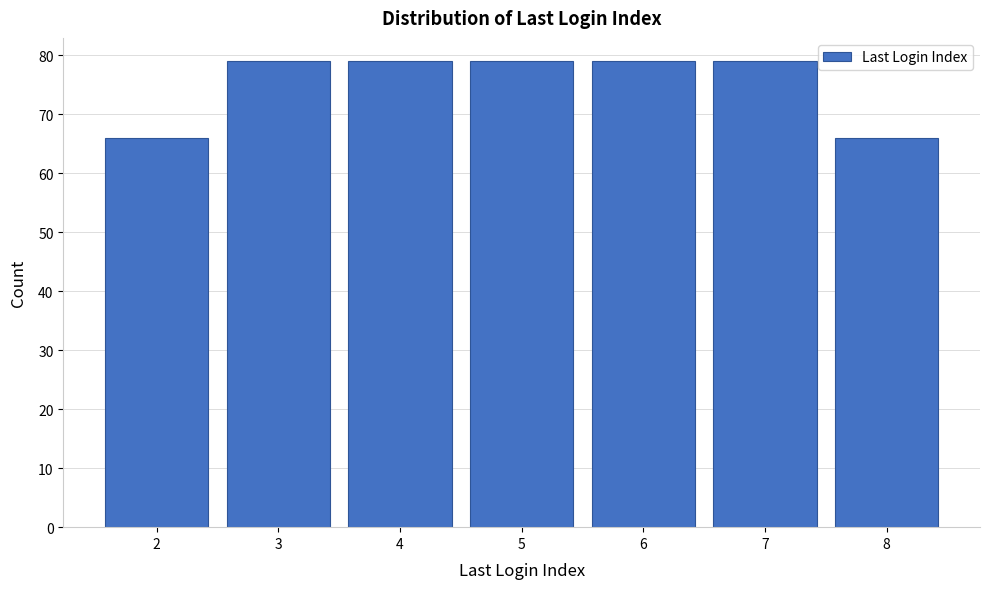

What is the height of the bar covering 5.5 to 6.5 on the x-axis? The values are not printed on the chart, so give them approximately, as read against the axis.

79